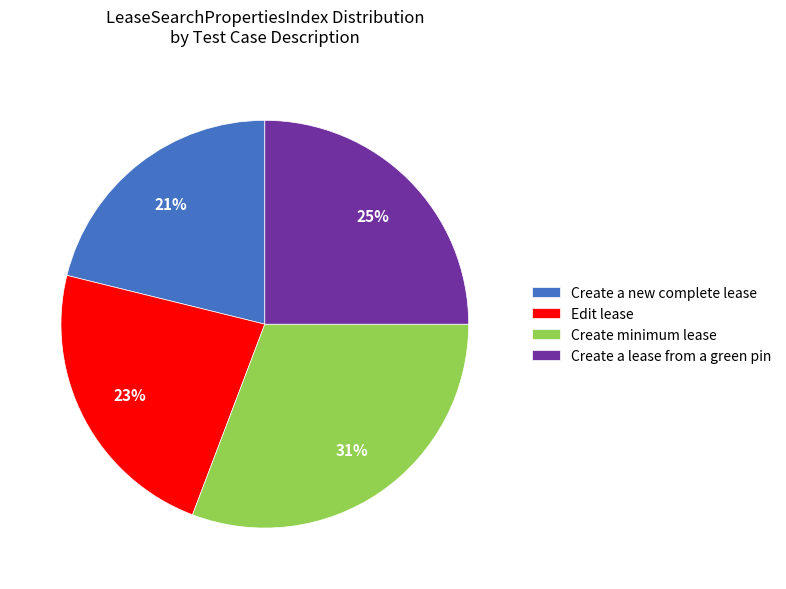

What is the ratio of the value at Create a new complete lease to the value at Edit lease?

0.9